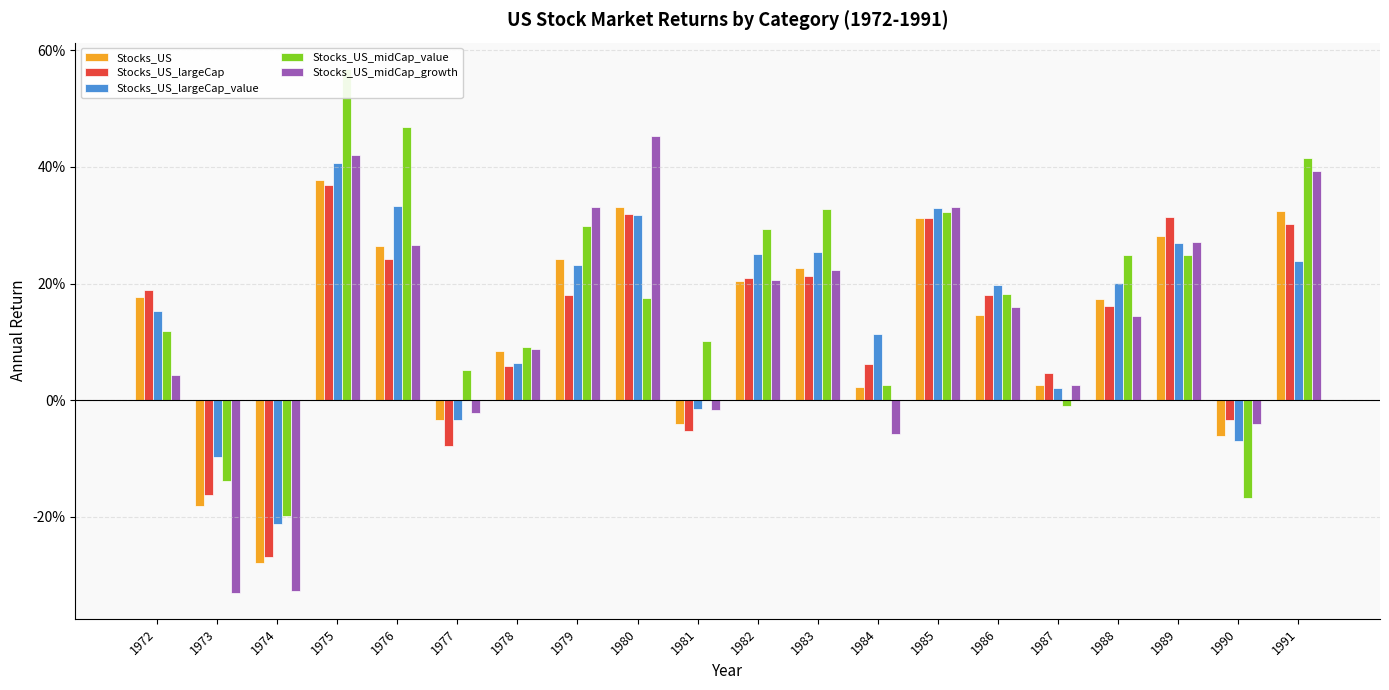

Which series has the widest spread of values?

Stocks_US_midCap_growth